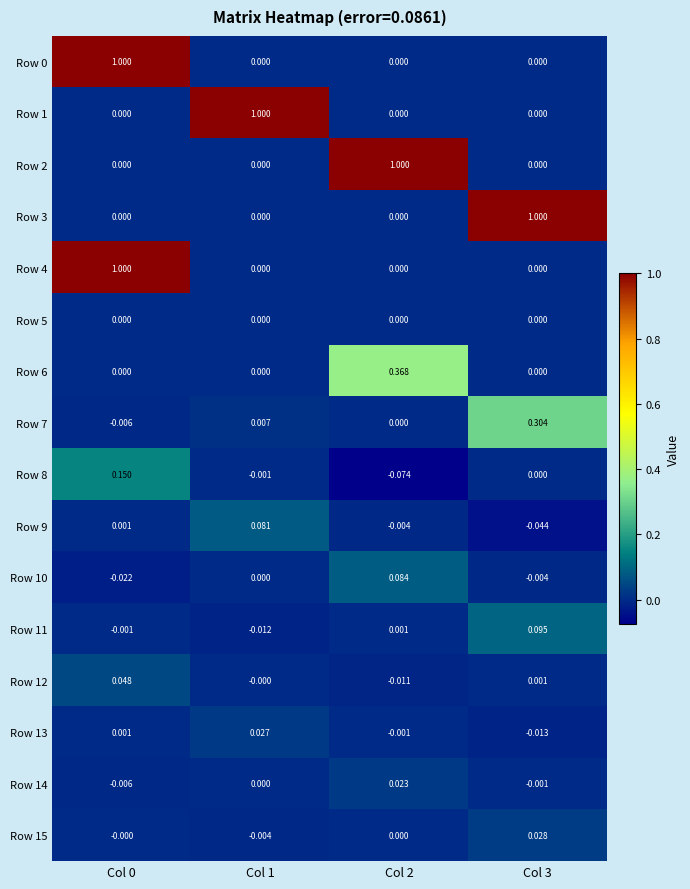

Is the value of Row 12 at Col 0 greater than the value of Row 0 at Col 0?

No